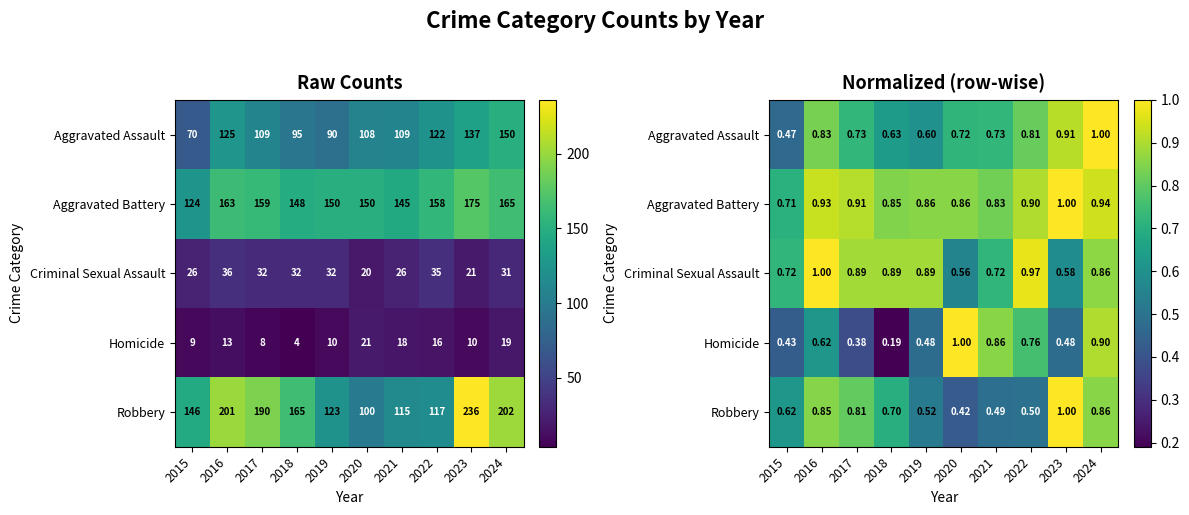

Which label corresponds to the smallest value in the chart?

2018